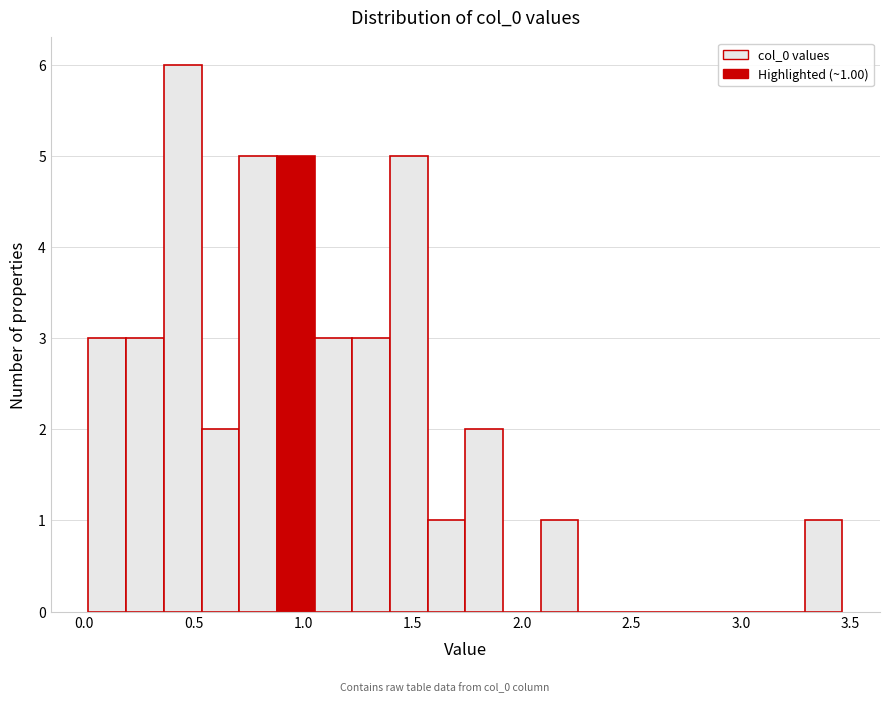

Read against the x-axis, roughly where is the centre of the tallest bar?

0.45